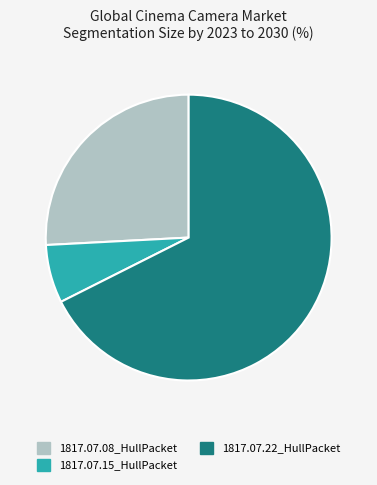

Which category has the smallest portion of the pie?

1817.07.15_HullPacket